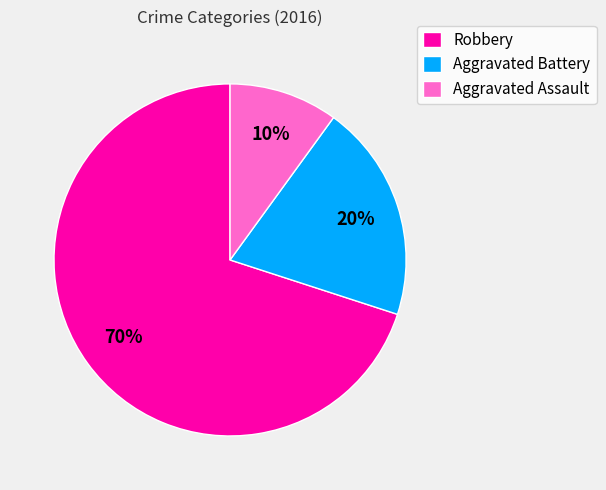

The Robbery slice represents 55% of the pie. True or false?

False